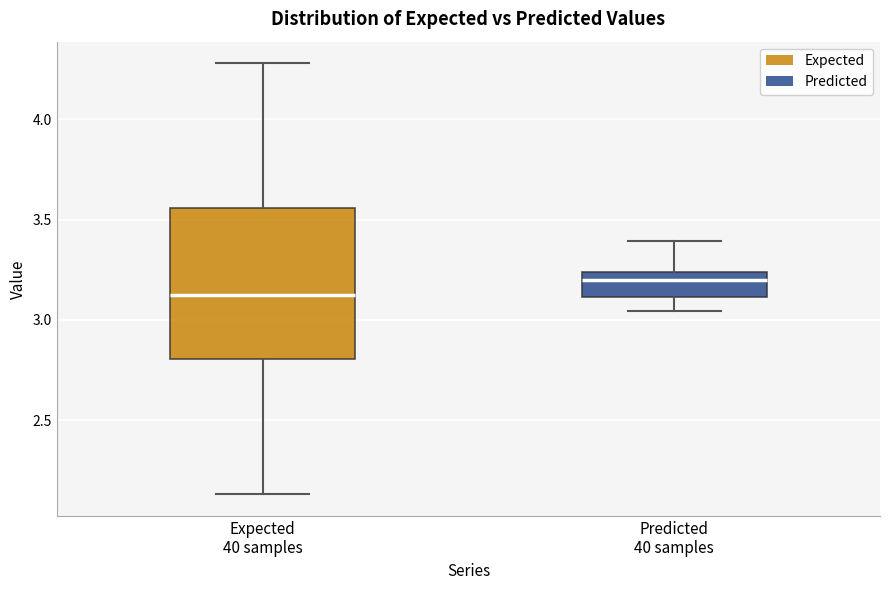

Reading left to right, transcribe this box plot: for each box, give where its median line is, the range the box spans, and where its two whiskers end, as read against the y-axis. The values are not printed on the chart, so give them approximately, as read against the axis.

Expected 40 samples: median 3.15, box 2.80 to 3.55, whiskers 2.15 to 4.30
Predicted 40 samples: median 3.20, box 3.10 to 3.25, whiskers 3.05 to 3.40